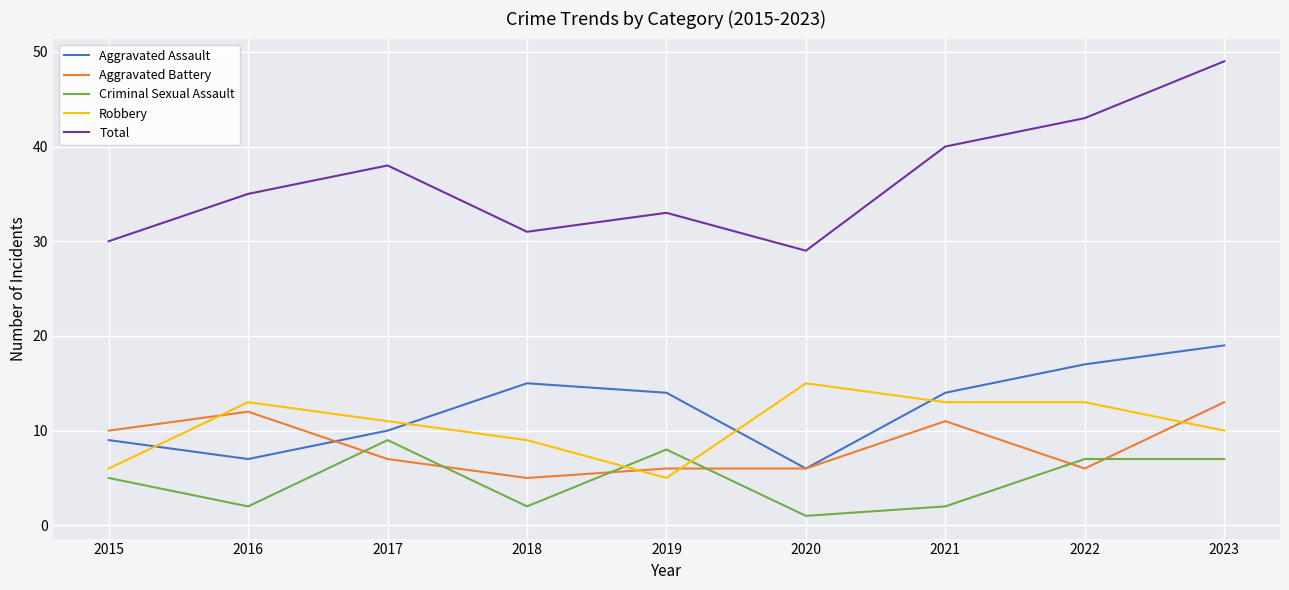

Which series changed the most between 2015 and 2017?

Total